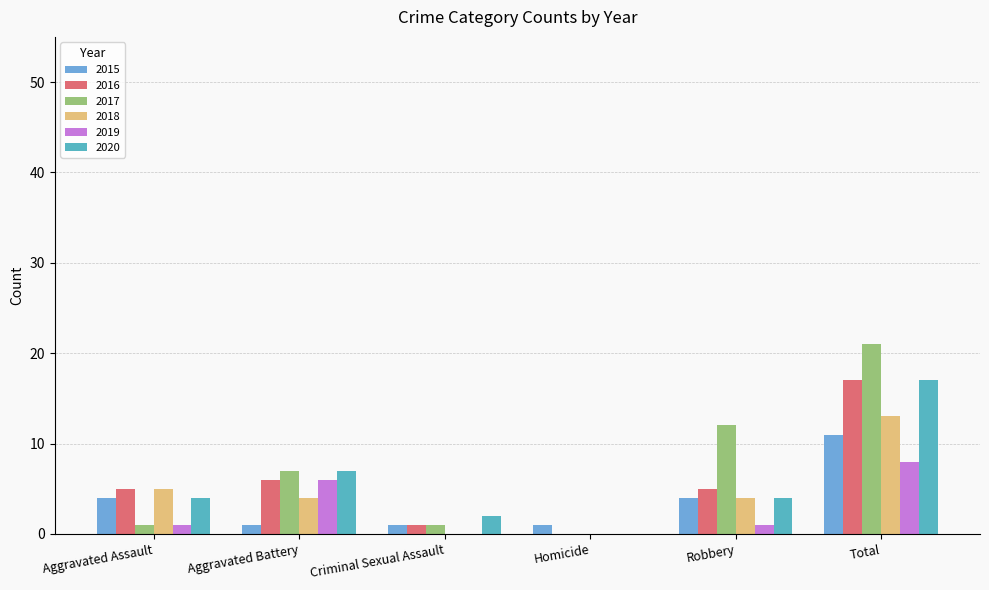

True or false: 2020 has a value of -10 at Homicide.

False